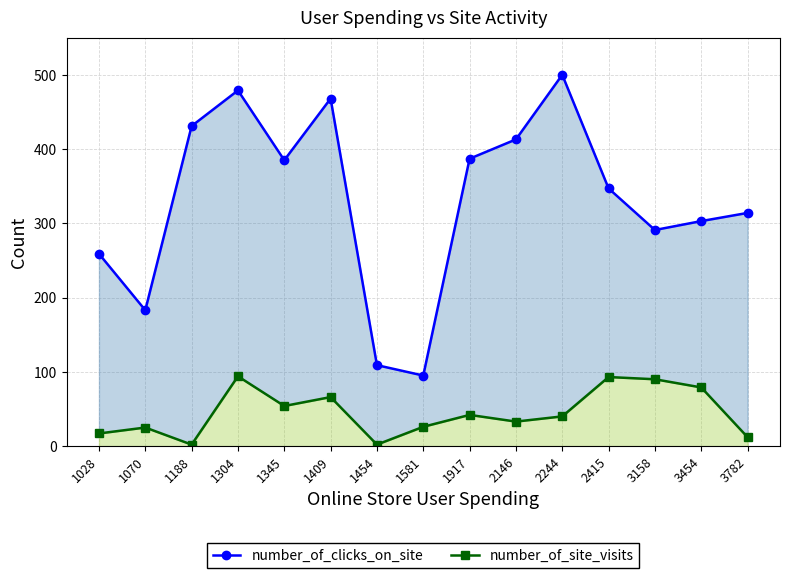

What is the total value across all series at 2146?

446